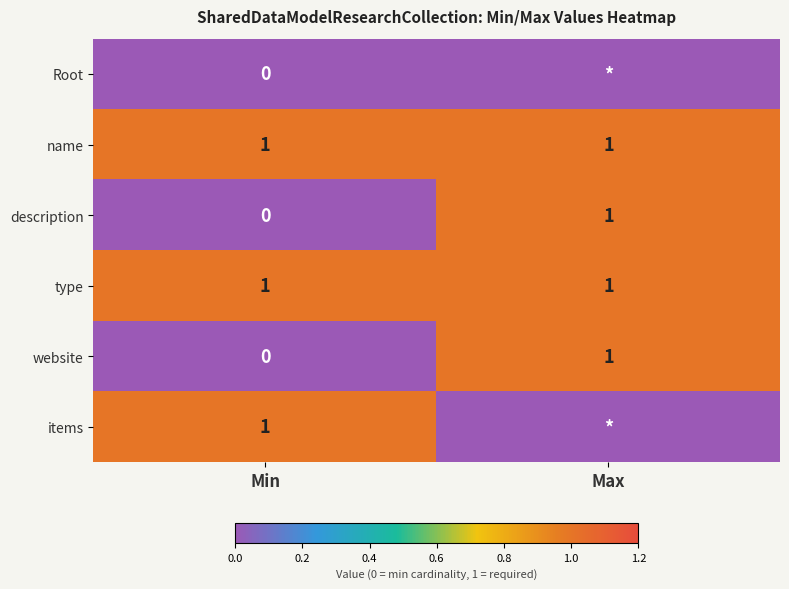

Which has a higher value, Min or Max?

Min